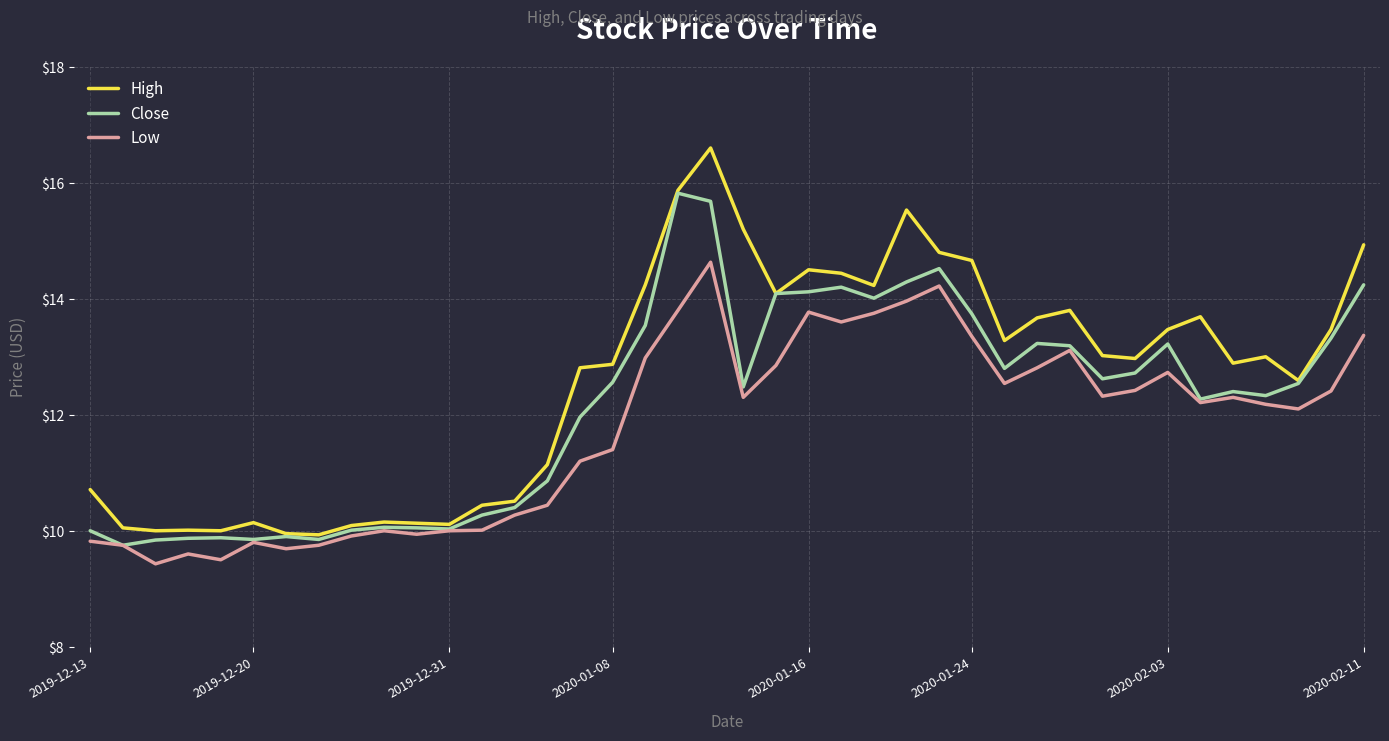

Rank the series by their maximum value, from highest to lowest.

High, Close, Low